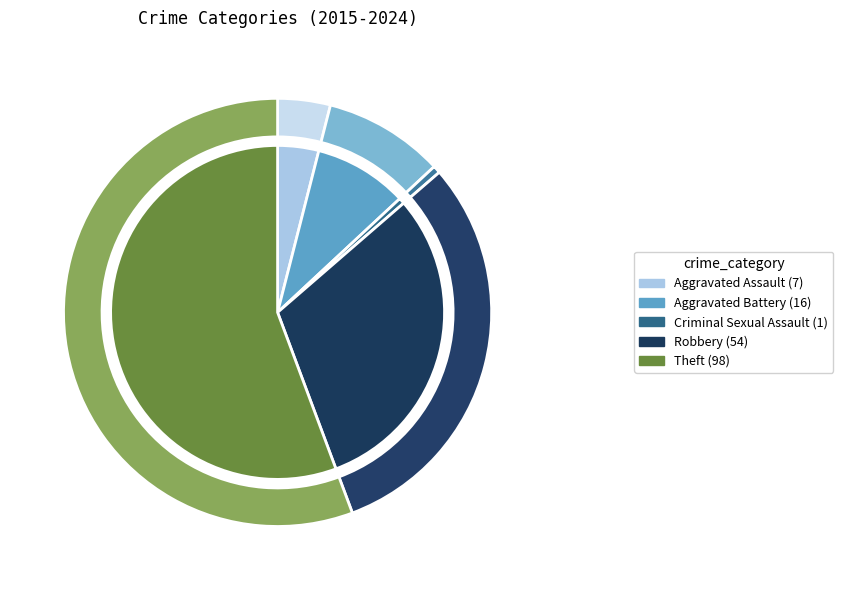

Is it true that Robbery is 31% of the pie?

True